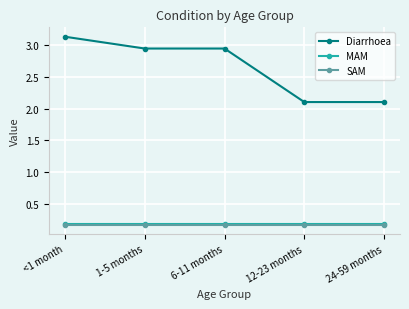

How many lines are shown in the chart?

3